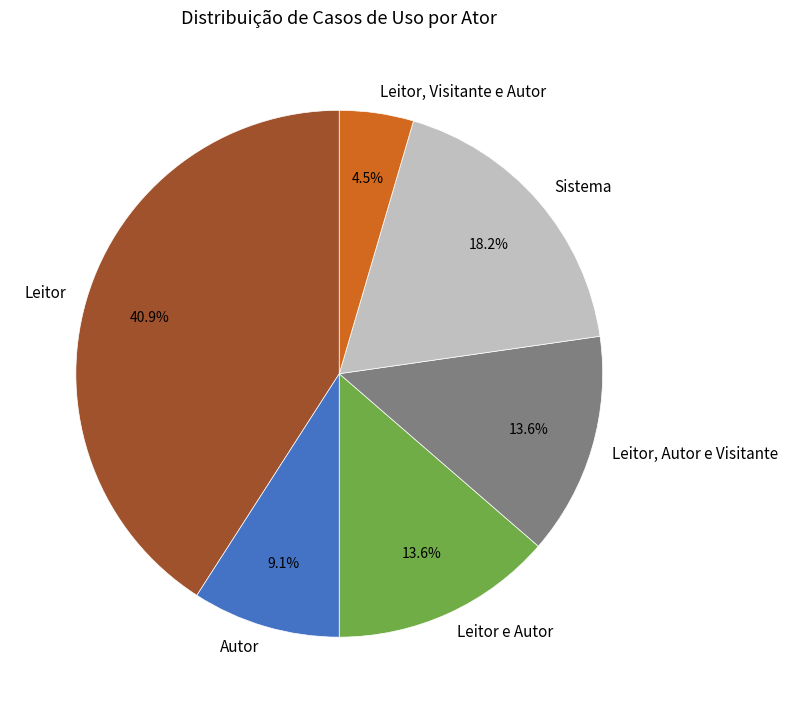

To the nearest percent, what portion does Sistema represent?

18%